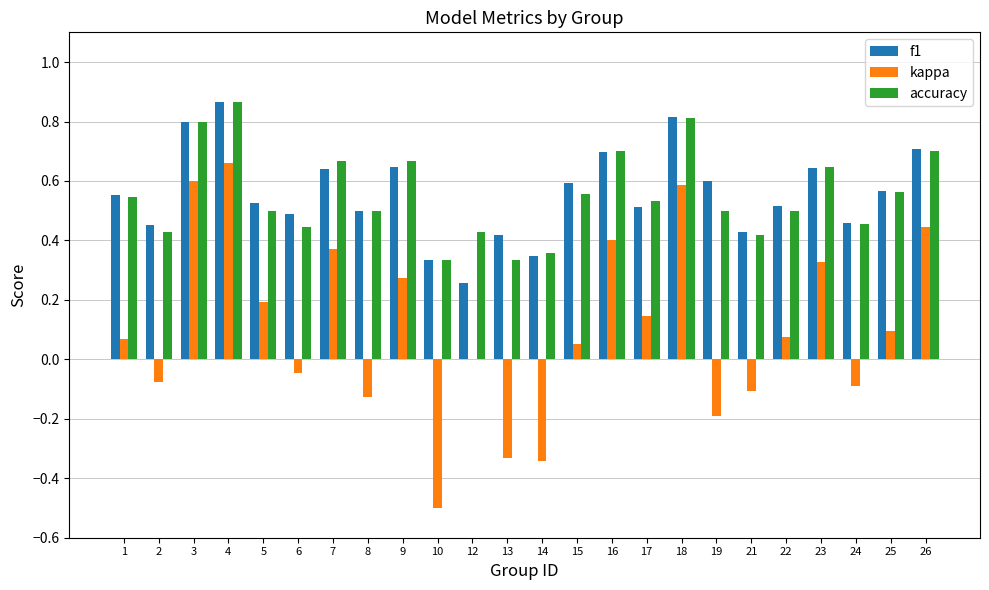

How many data points does each series have?

24